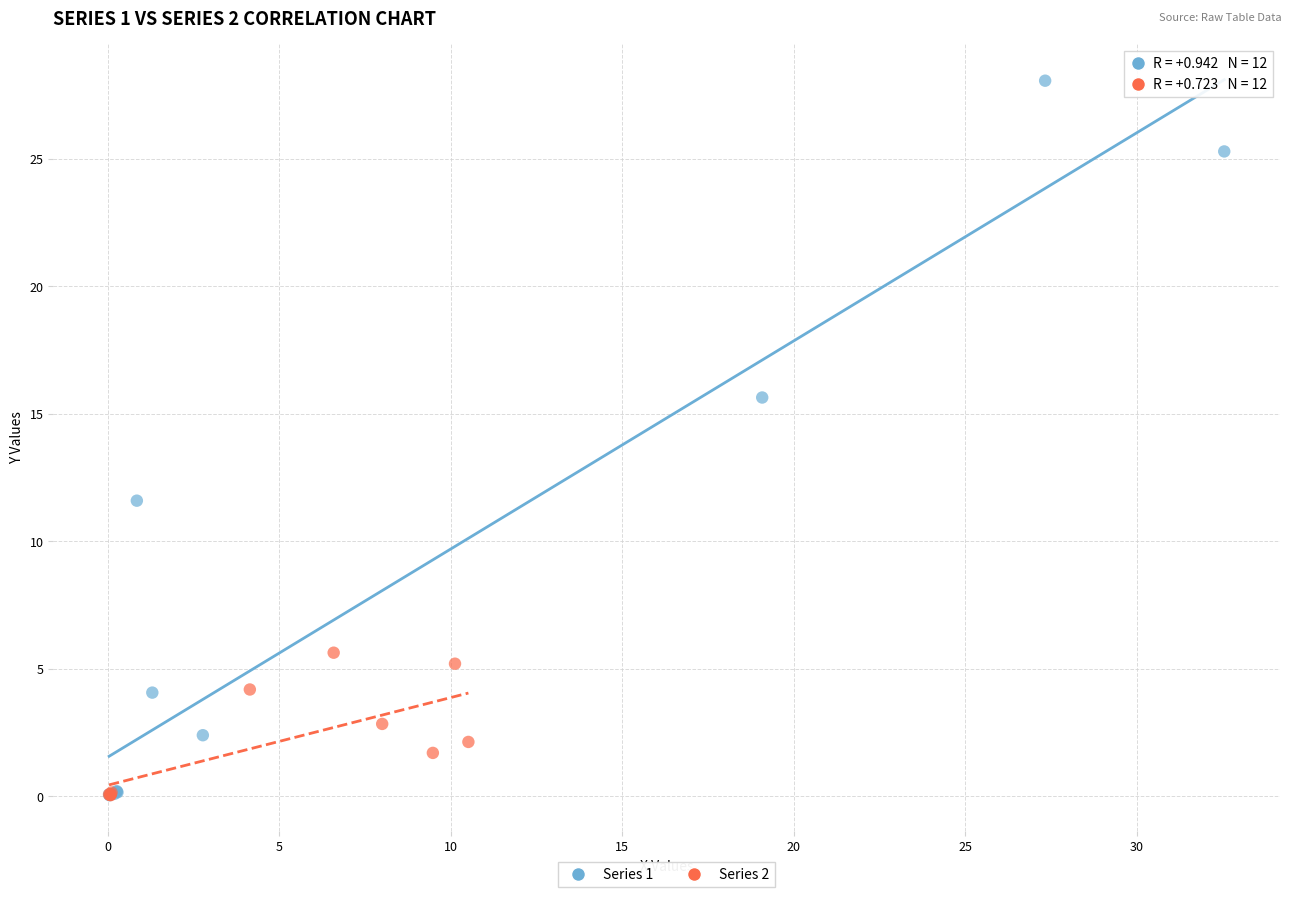

Which series reaches the maximum Y coordinate?

Series 1